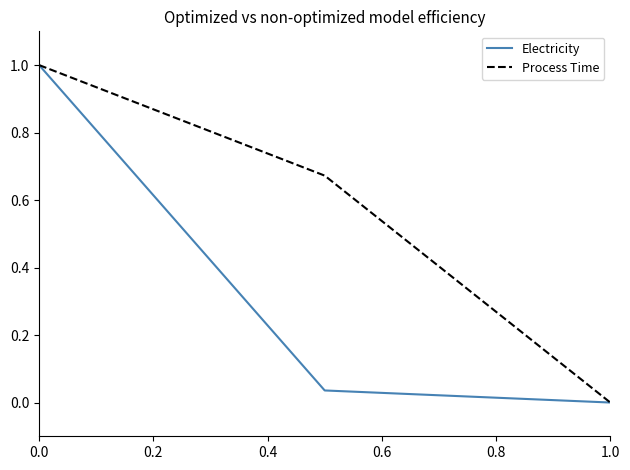

What are all the series names shown in the legend?

Electricity, Process Time